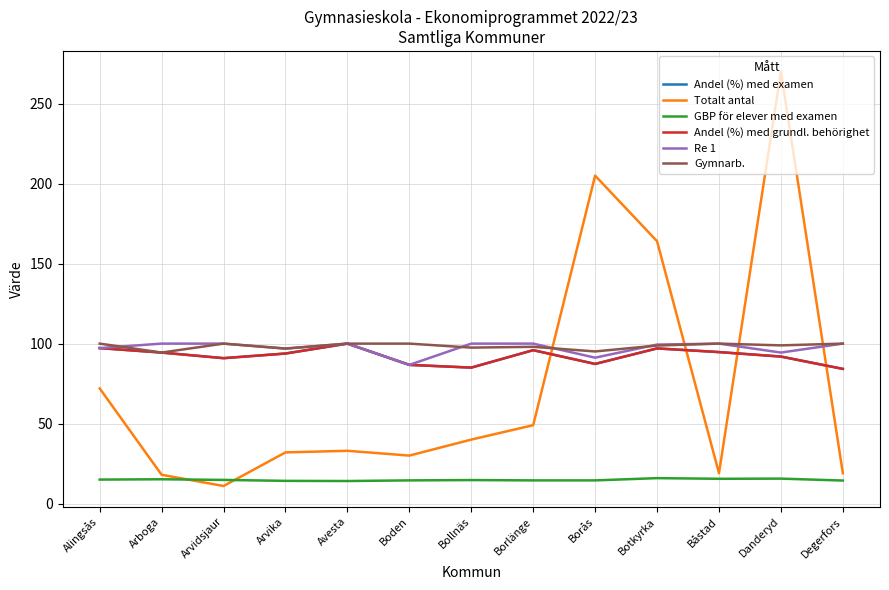

At which category does Andel (%) med examen reach its first local valley?

Arvidsjaur